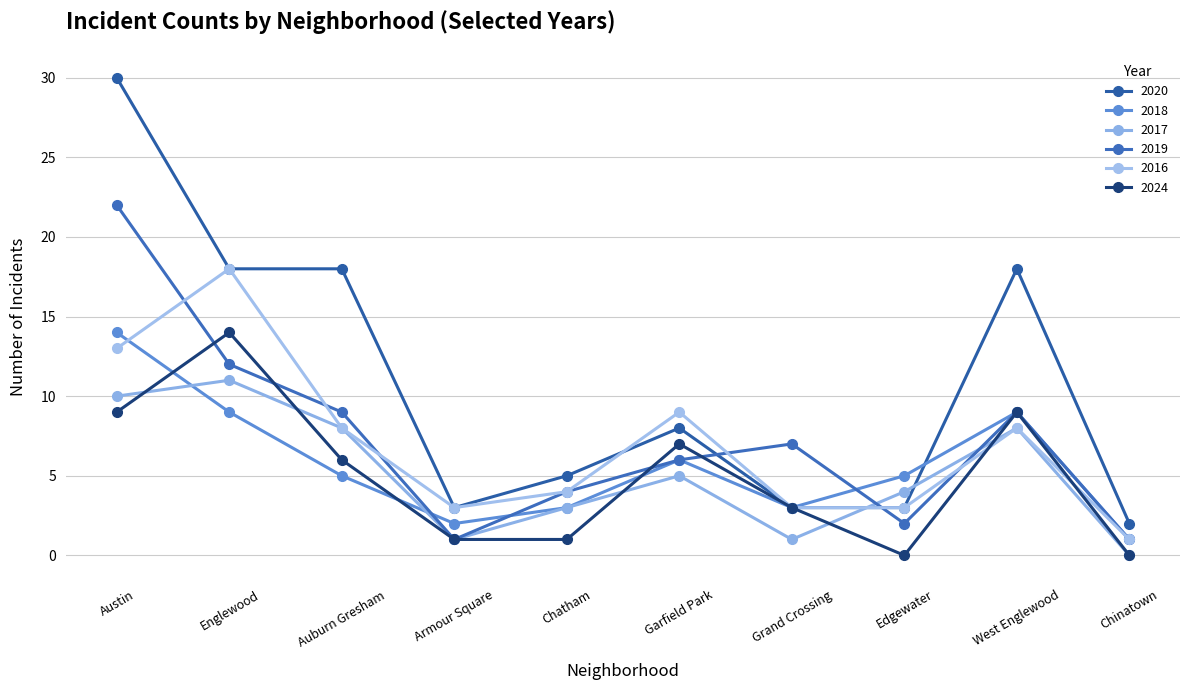

Reading right to left, extract all data points from this chart.

2020: Chinatown=2	West Englewood=18	Edgewater=3	Grand Crossing=3	Garfield Park=8	Chatham=5	Armour Square=3	Auburn Gresham=18	Englewood=18	Austin=30
2018: Chinatown=1	West Englewood=9	Edgewater=5	Grand Crossing=3	Garfield Park=6	Chatham=3	Armour Square=2	Auburn Gresham=5	Englewood=9	Austin=14
2017: Chinatown=0	West Englewood=8	Edgewater=4	Grand Crossing=1	Garfield Park=5	Chatham=3	Armour Square=1	Auburn Gresham=8	Englewood=11	Austin=10
2019: Chinatown=1	West Englewood=9	Edgewater=2	Grand Crossing=7	Garfield Park=6	Chatham=4	Armour Square=1	Auburn Gresham=9	Englewood=12	Austin=22
2016: Chinatown=1	West Englewood=8	Edgewater=3	Grand Crossing=3	Garfield Park=9	Chatham=4	Armour Square=3	Auburn Gresham=8	Englewood=18	Austin=13
2024: Chinatown=0	West Englewood=9	Edgewater=0	Grand Crossing=3	Garfield Park=7	Chatham=1	Armour Square=1	Auburn Gresham=6	Englewood=14	Austin=9